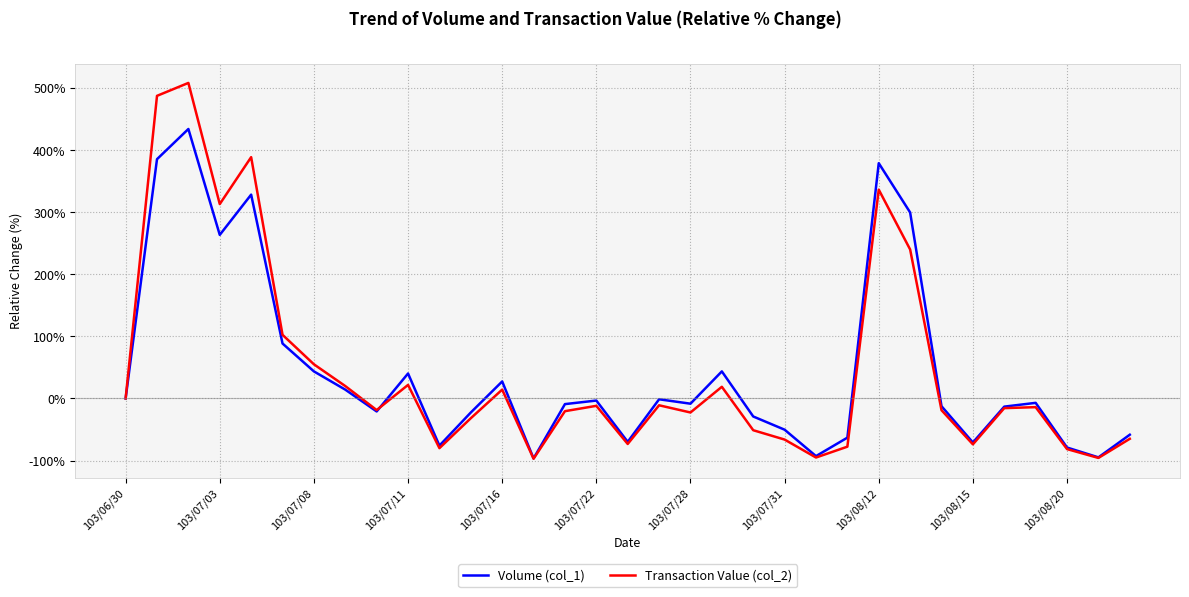

What is the minimum value shown in the chart?

-97.1